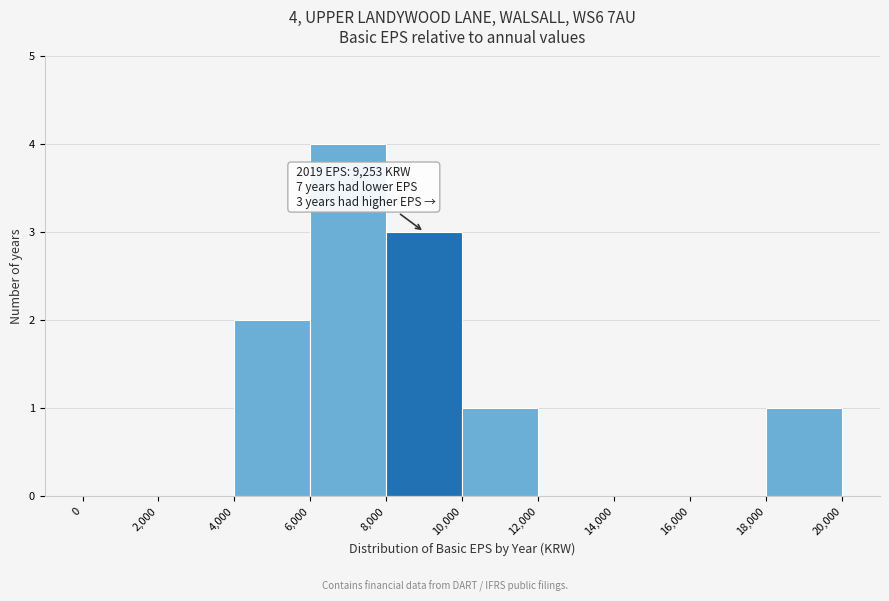

Over which range of the x-axis is the bar tallest?

6,000 to 8,000